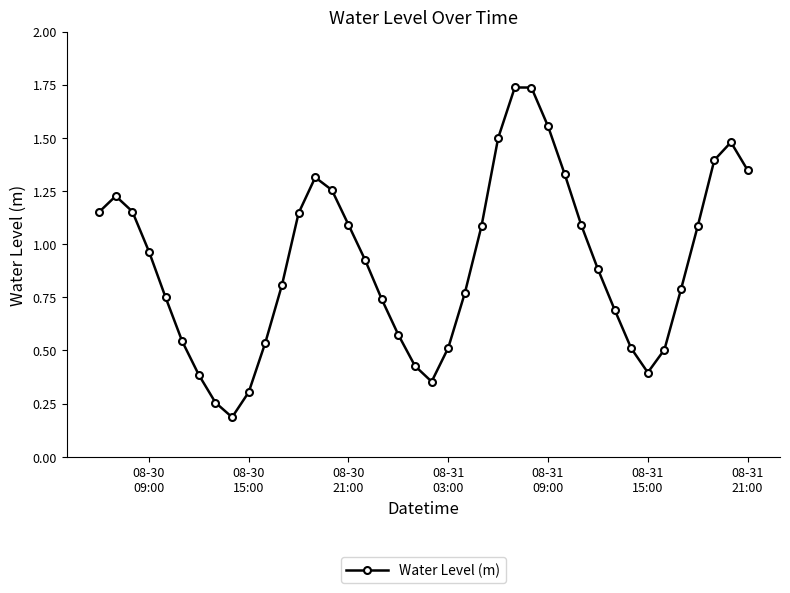

What is the smallest value displayed?

0.2